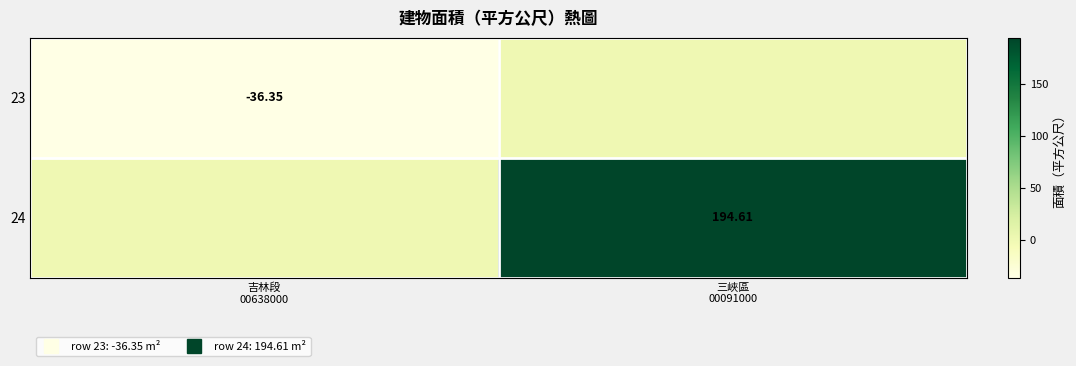

Which category has the lowest value across all series?

吉林段
00638000